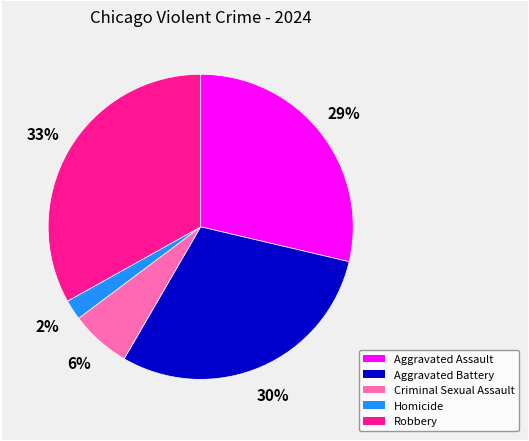

To the nearest percent, what is the difference between the Aggravated Assault and Robbery slice percentages?

4%